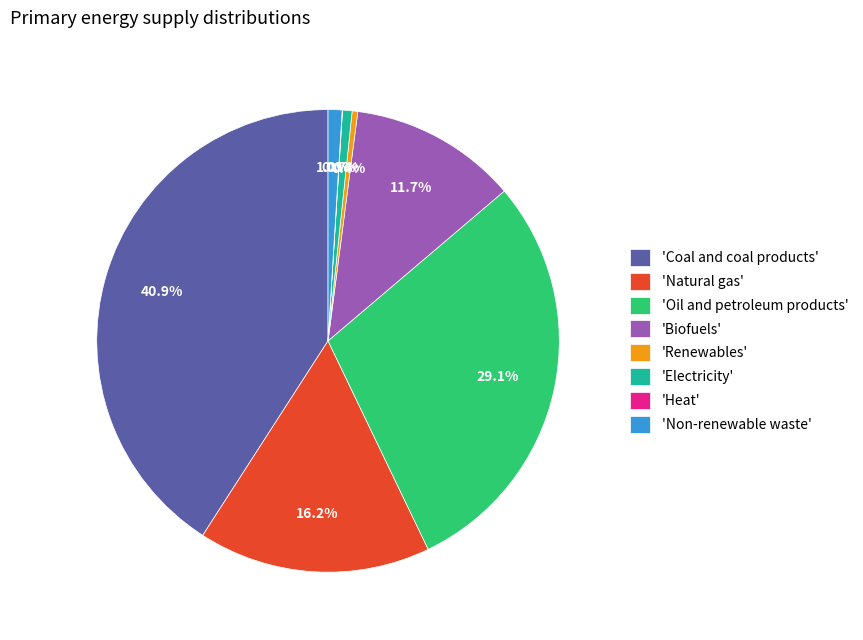

Does any single category account for the majority?

No